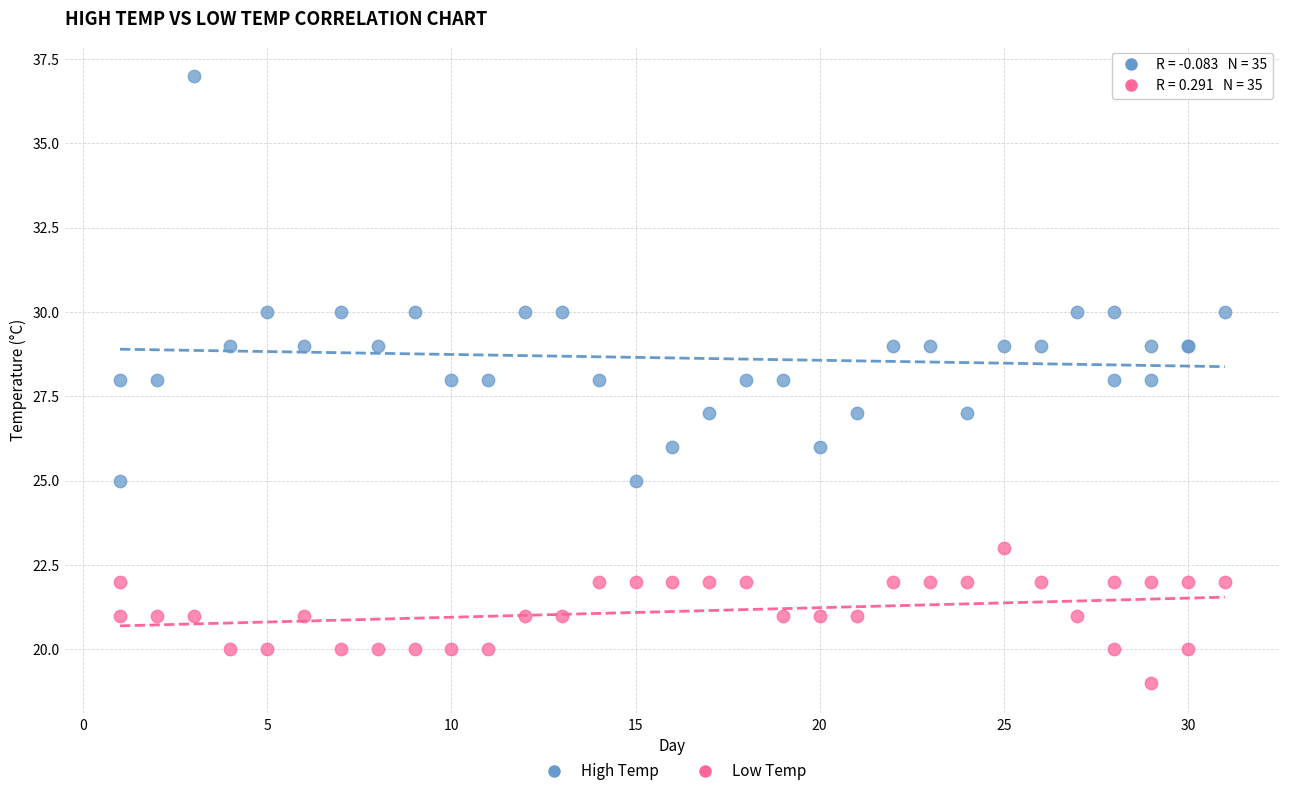

What are all the series names shown in the legend?

High Temp, Low Temp